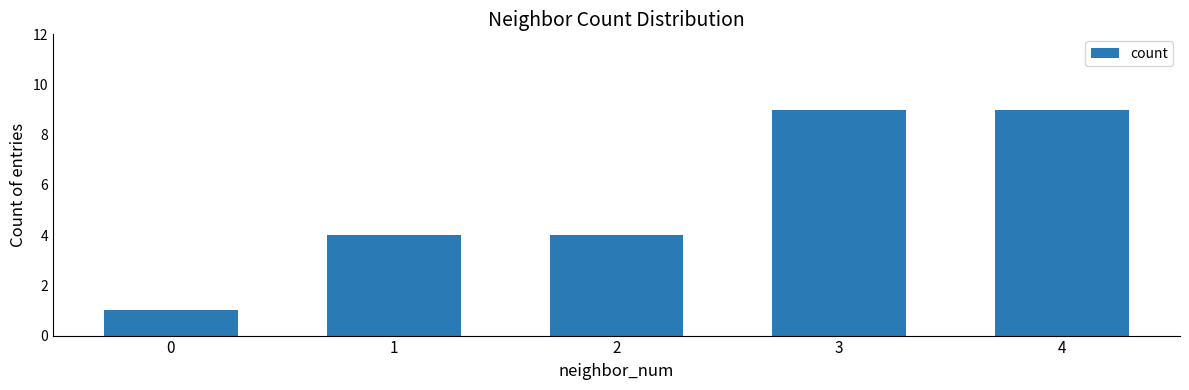

What is the smallest value displayed?

1